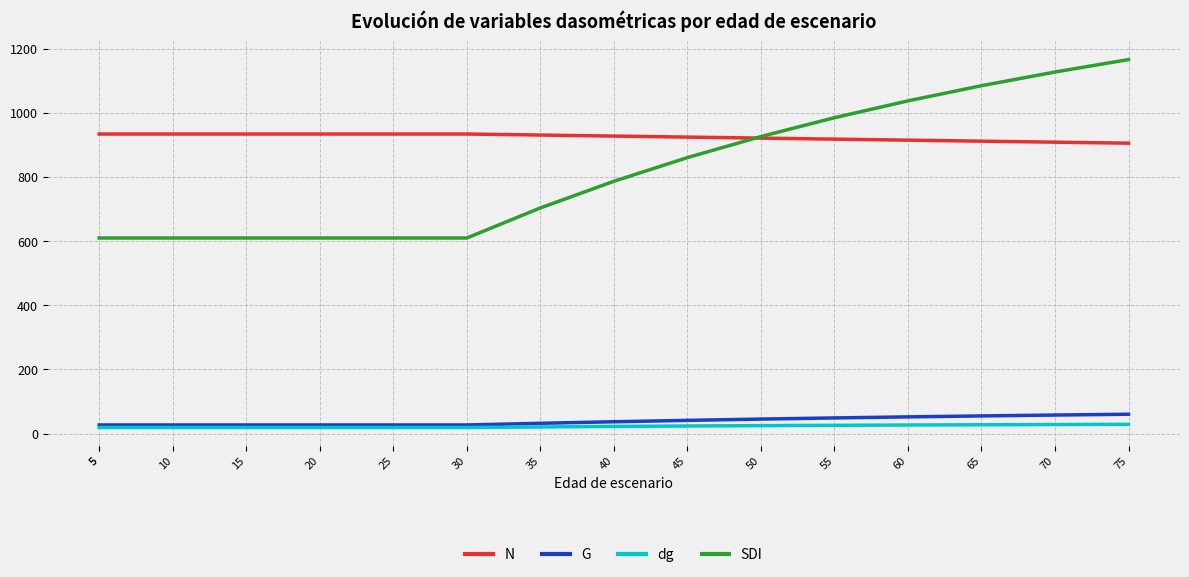

The value of N at 65 is 911.4. True or false?

True